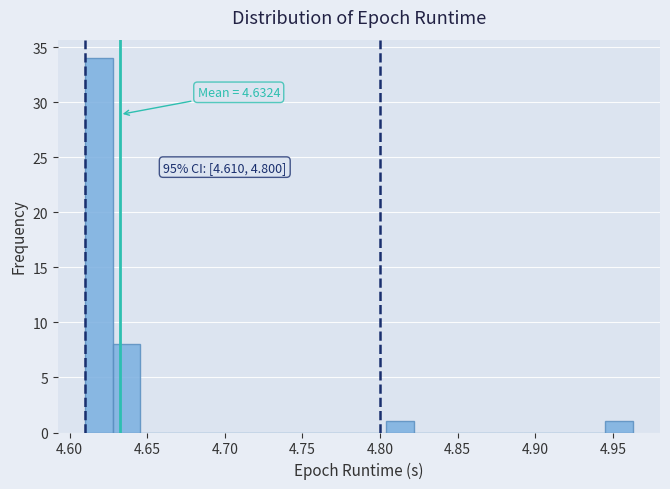

Read against the x-axis, roughly where is the centre of the tallest bar?

4.620